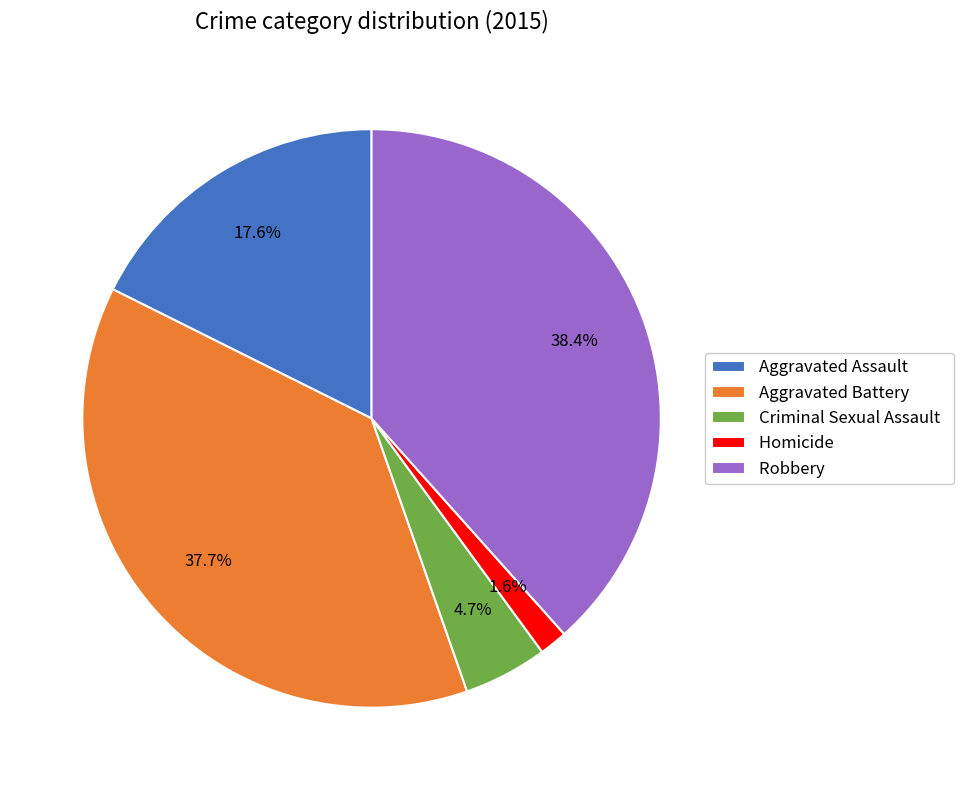

Which slice is the largest?

Robbery